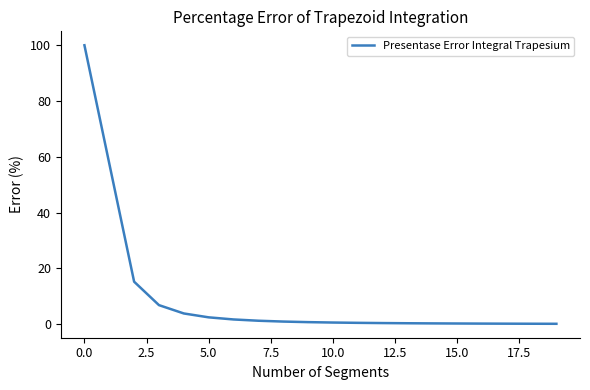

What is the difference between the maximum and minimum values?

99.8